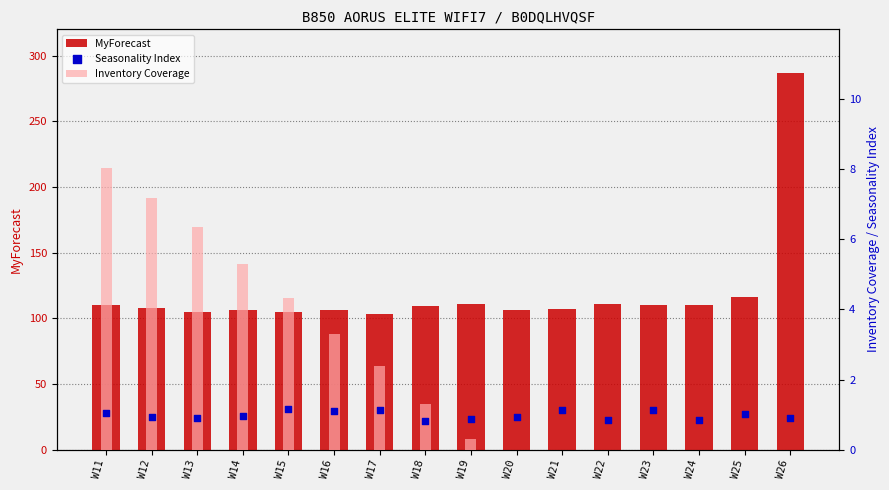

At how many categories does at least one series exceed 257?

1